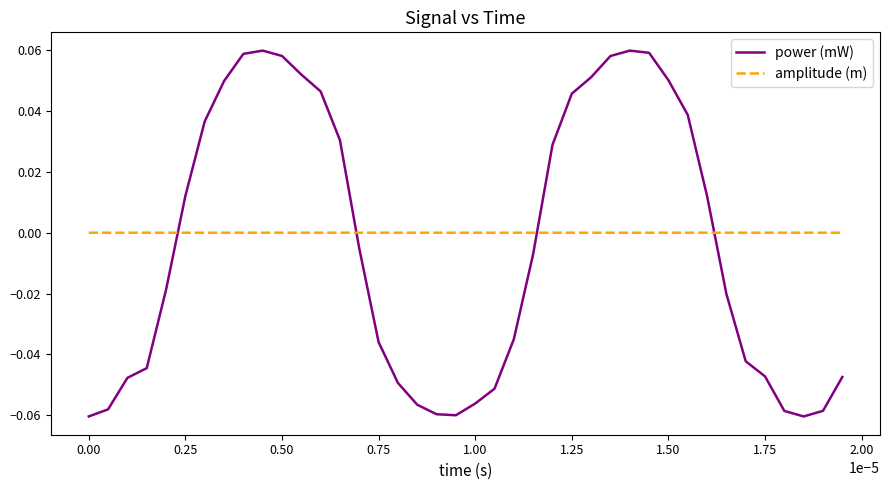

Which series has the widest spread of values?

power (mW)